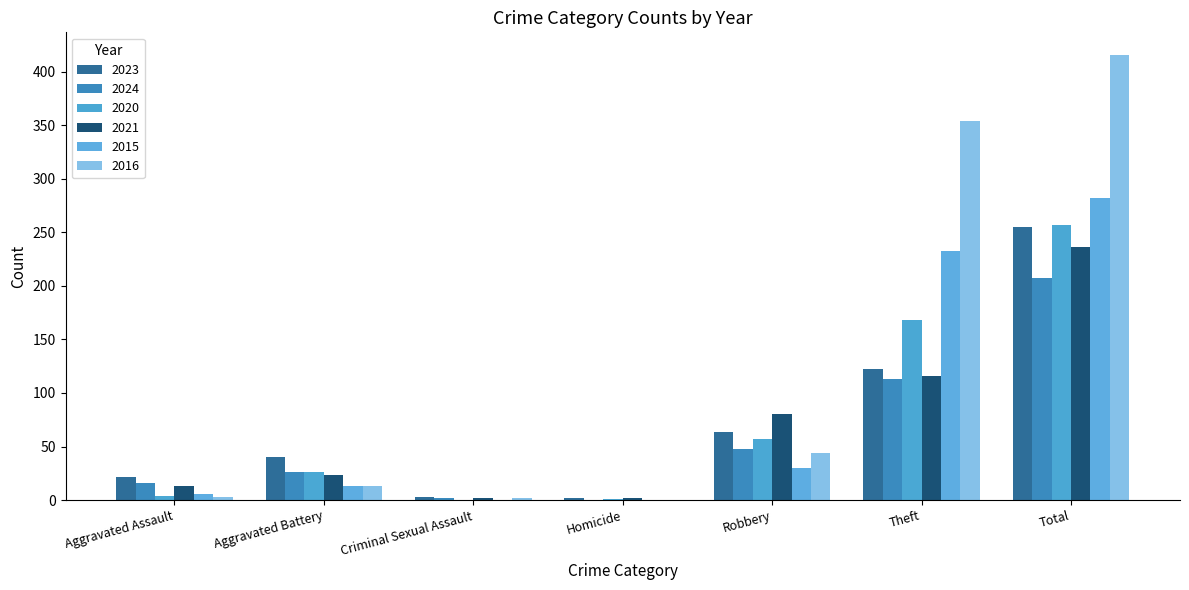

Which series changed the most between Homicide and Total?

2016